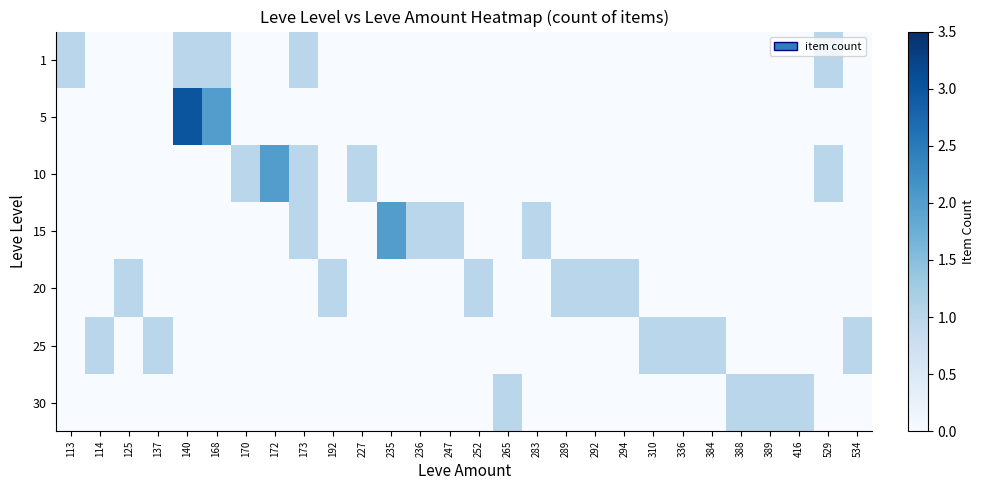

What is the greatest value displayed?

3